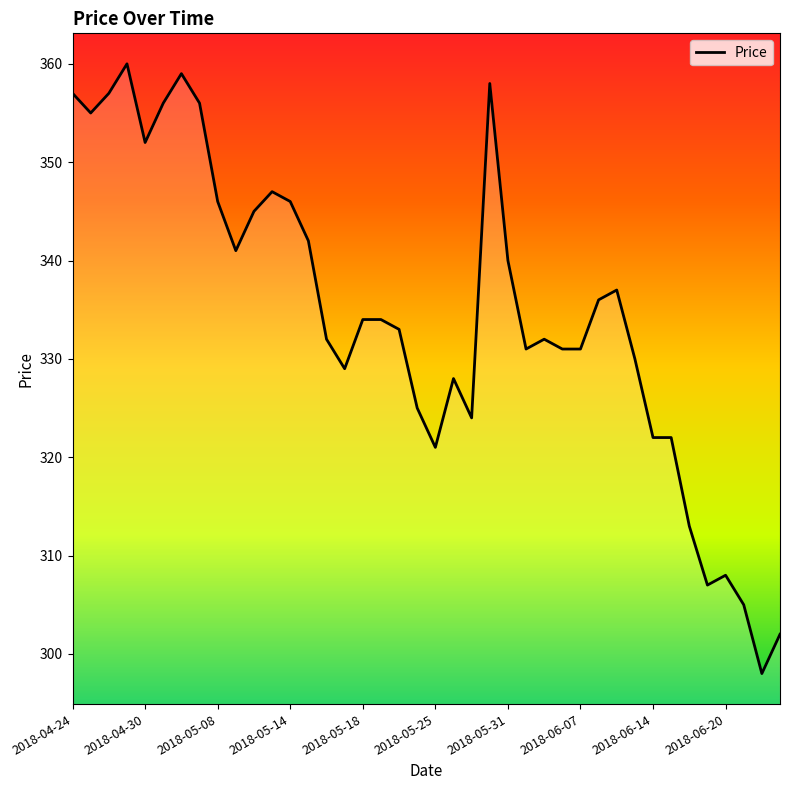

What is the smallest value displayed?

298